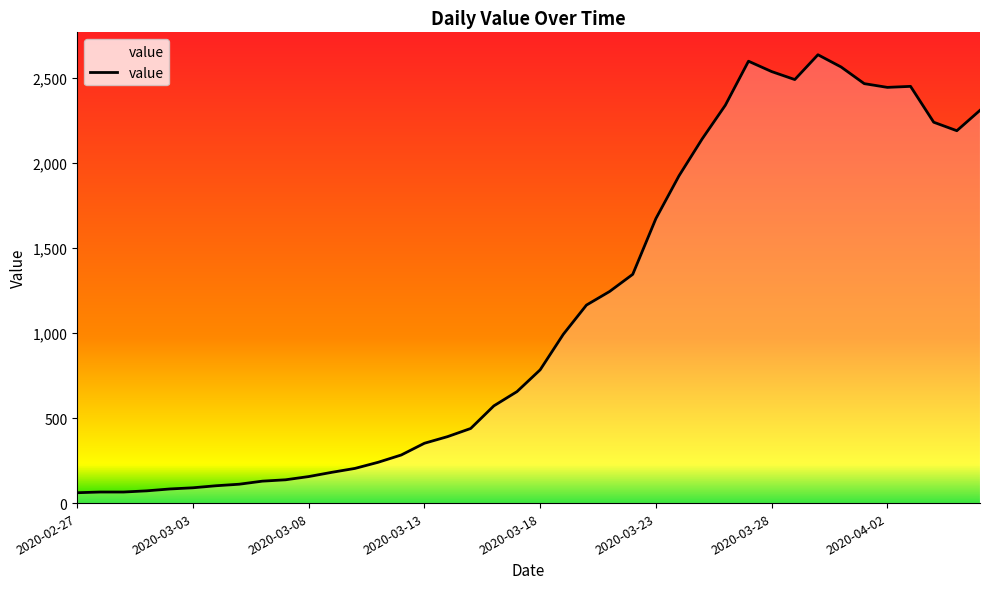

Reading right to left, extract all data points from this chart.

2311	2191	2241	2452	2446	2468	2566	2638	2492	2539	2600	2341	2143	1926	1674	1346	1245	1165	993	784	656	572	439	391	352	283	240	204	181	156	137	129	111	102	90	83	72	65	65	61